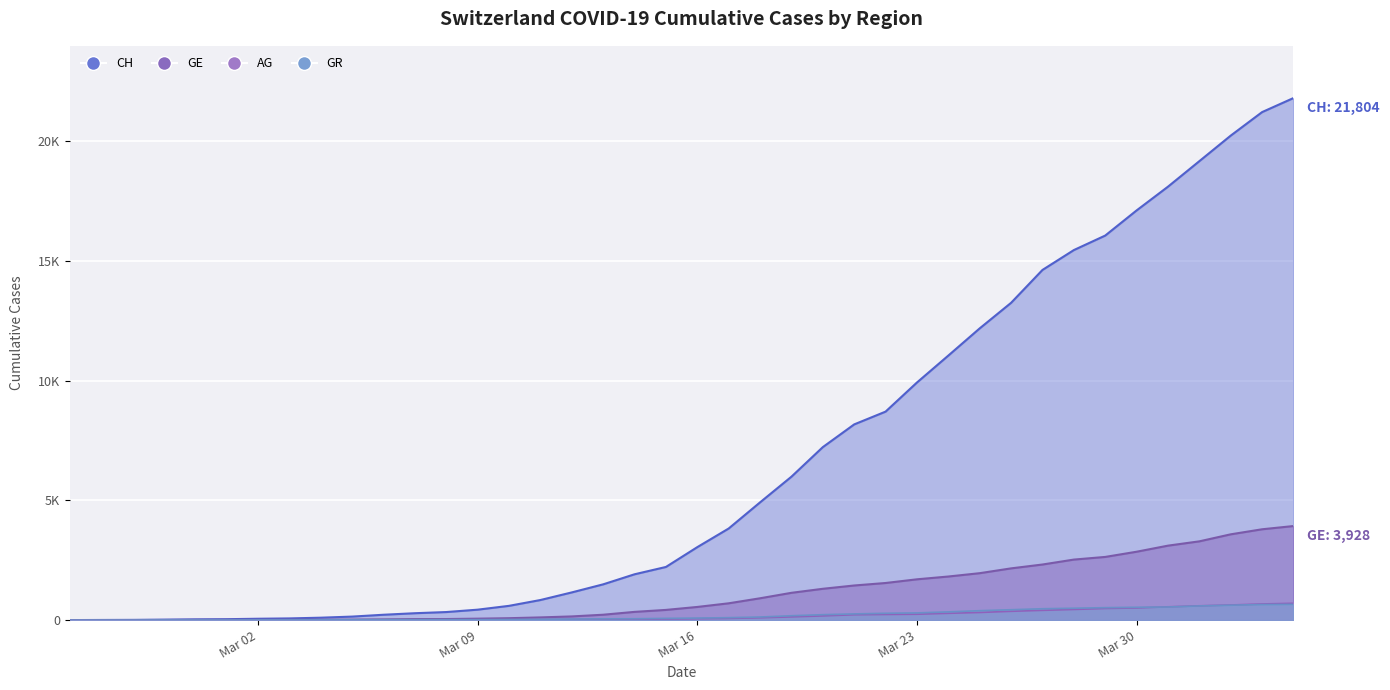

True or false: CH and GE intersect in this chart.

False